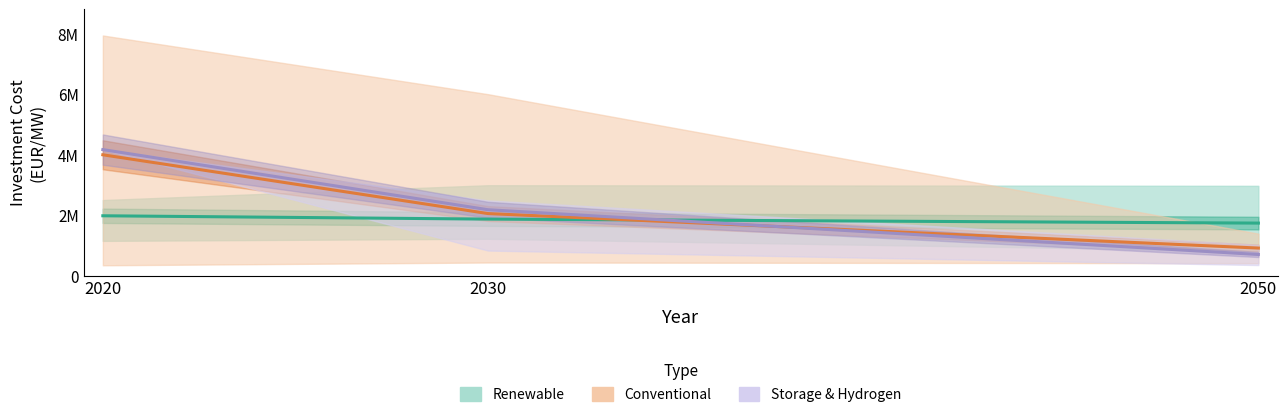

The value of Renewable at 2030 is 3238341. True or false?

False